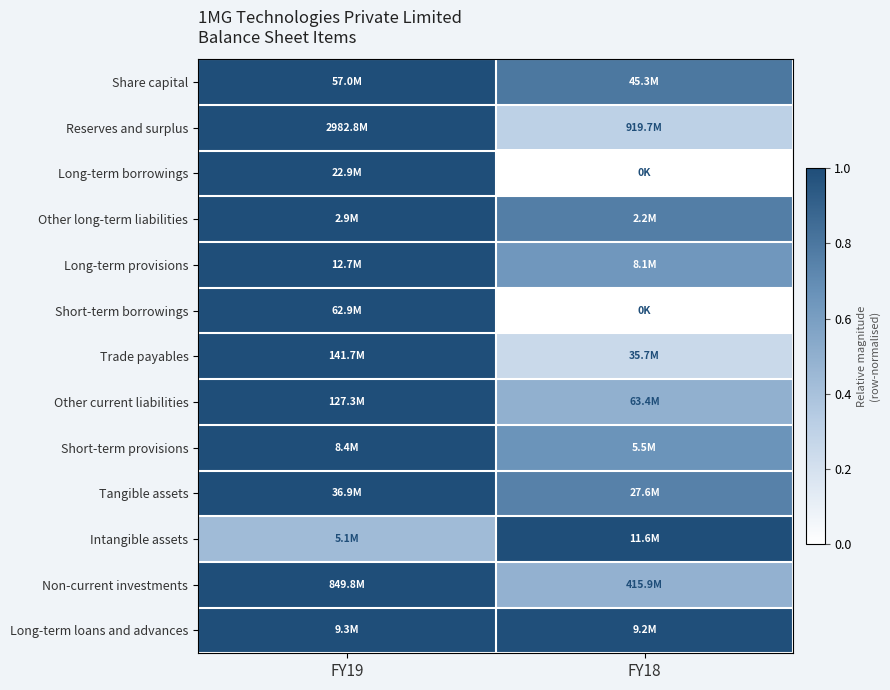

Reading right to left, list all the values displayed in this chart.

Share capital: FY18=0.8	FY19=1.0
Reserves and surplus: FY18=0.3	FY19=1.0
Long-term borrowings: FY18=0.0	FY19=1.0
Other long-term liabilities: FY18=0.8	FY19=1.0
Long-term provisions: FY18=0.6	FY19=1.0
Short-term borrowings: FY18=0.0	FY19=1.0
Trade payables: FY18=0.3	FY19=1.0
Other current liabilities: FY18=0.5	FY19=1.0
Short-term provisions: FY18=0.7	FY19=1.0
Tangible assets: FY18=0.7	FY19=1.0
Intangible assets: FY18=1.0	FY19=0.4
Non-current investments: FY18=0.5	FY19=1.0
Long-term loans and advances: FY18=1.0	FY19=1.0